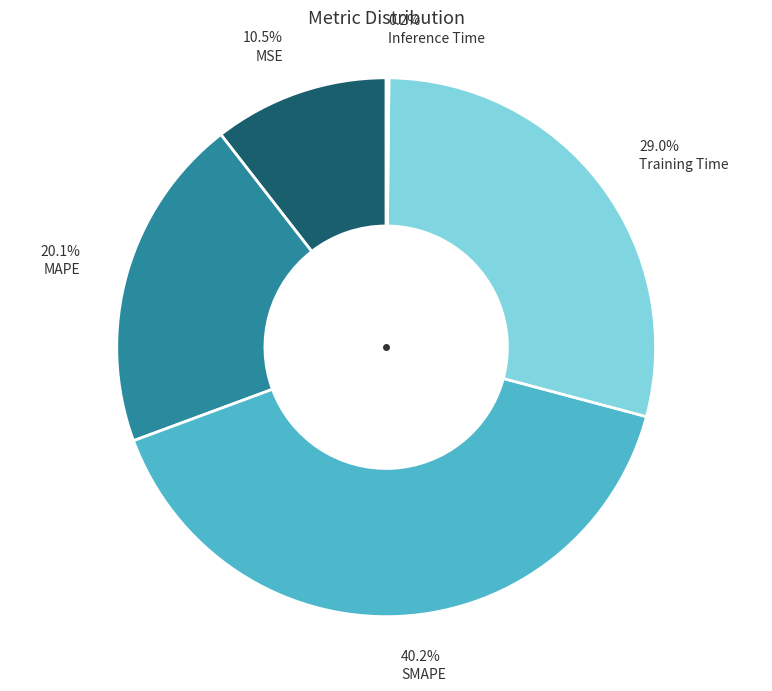

What portion of the pie excludes 40.2% SMAPE?

59.8%